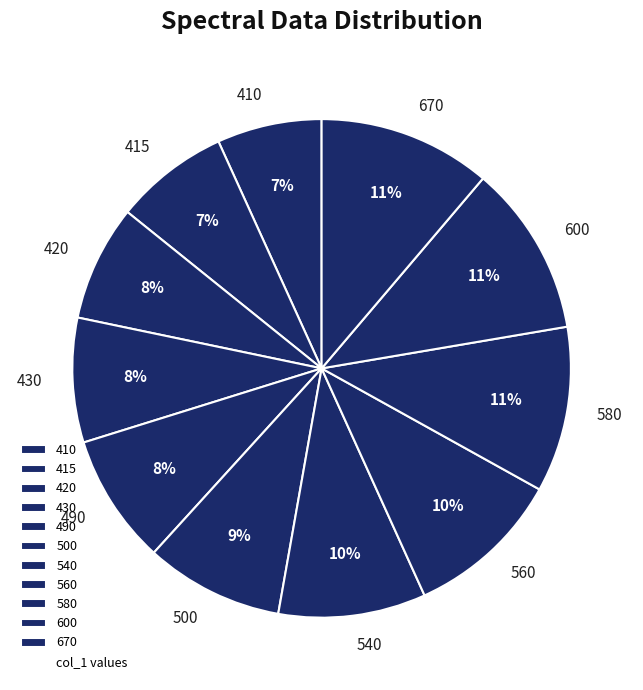

Which slice is the smallest?

410